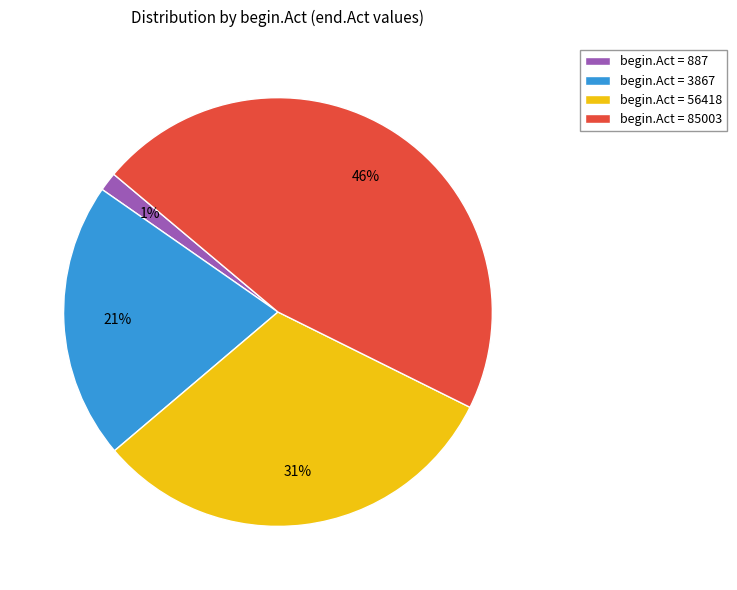

Which slice is the largest?

begin.Act = 85003